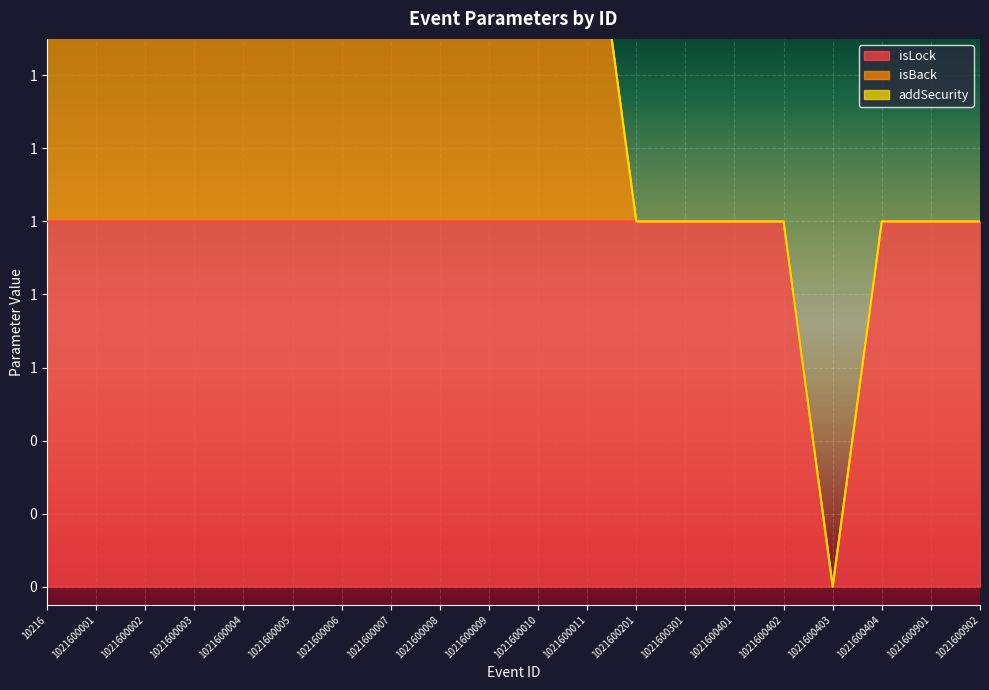

At which category does the chart reach its minimum across all series?

1021600403